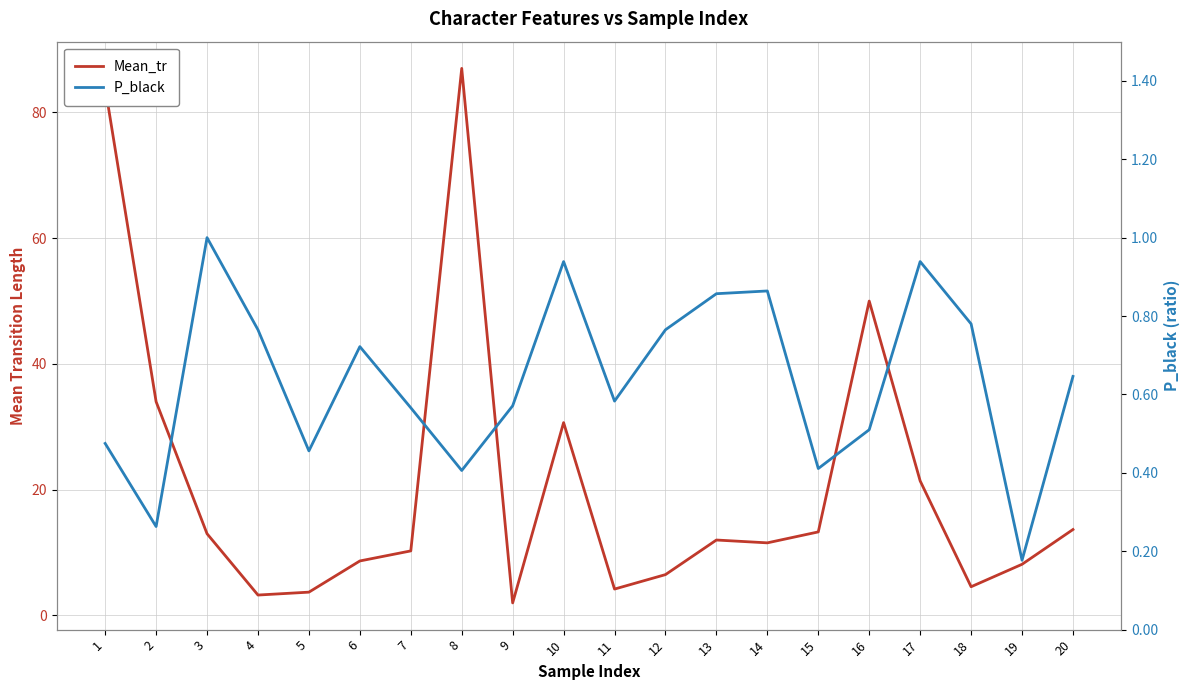

The value of P_black at 17 is 0.5. True or false?

False